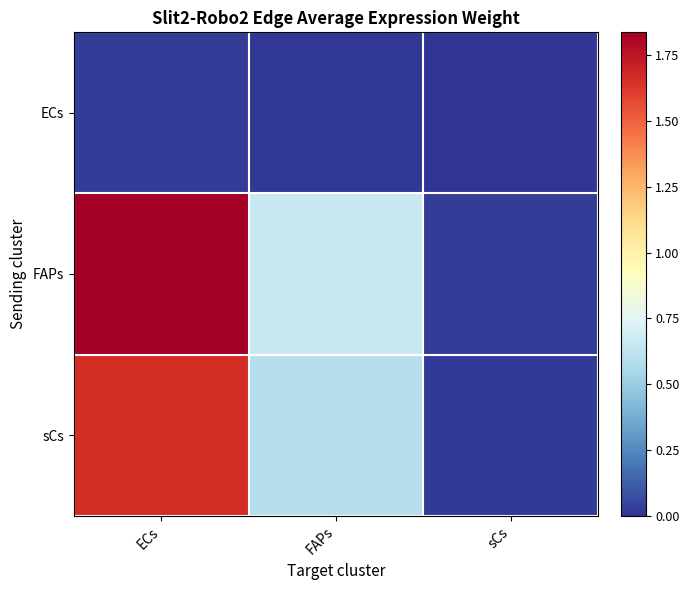

Which series changed the most between FAPs and sCs?

FAPs